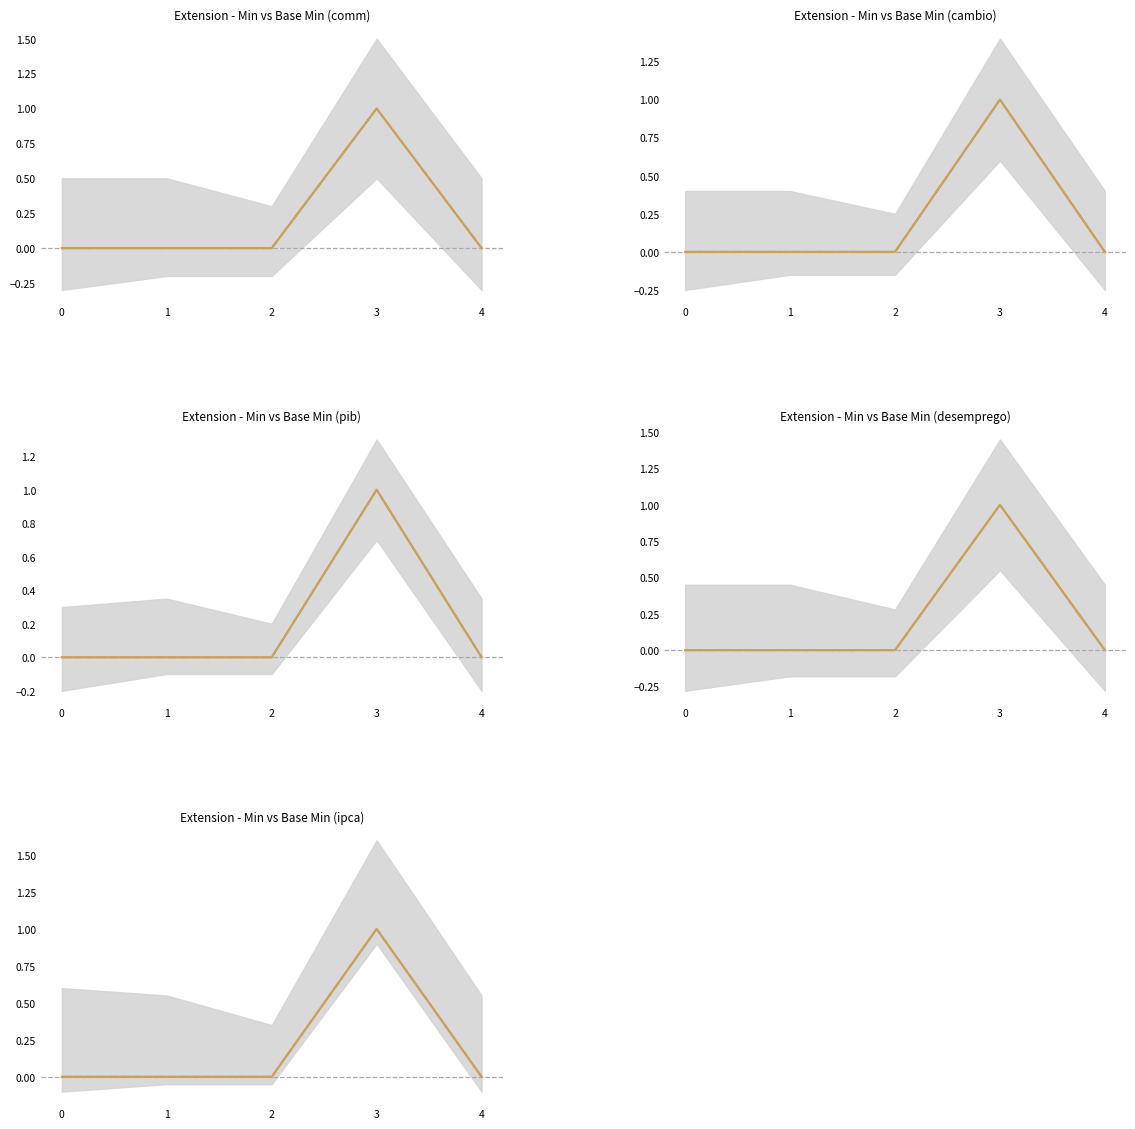

At which label does Base Min reach its peak?

3